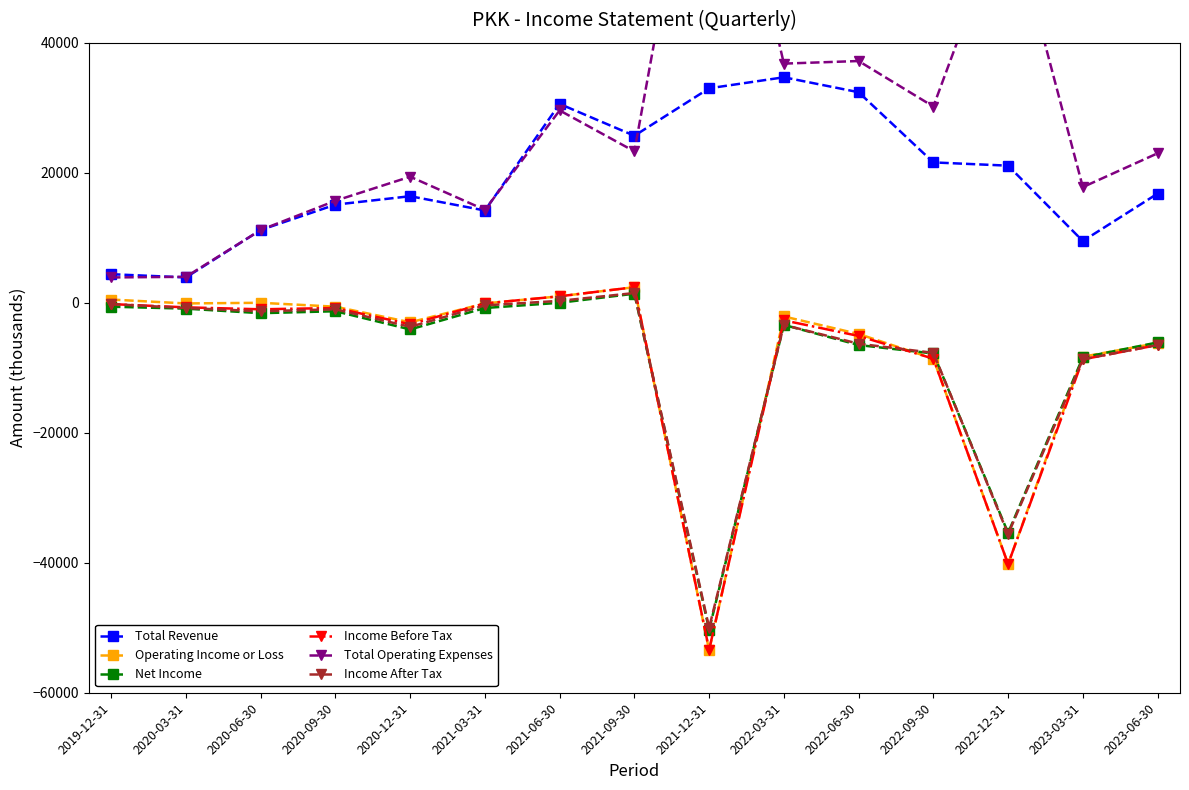

How many values in Net Income are below zero?

13